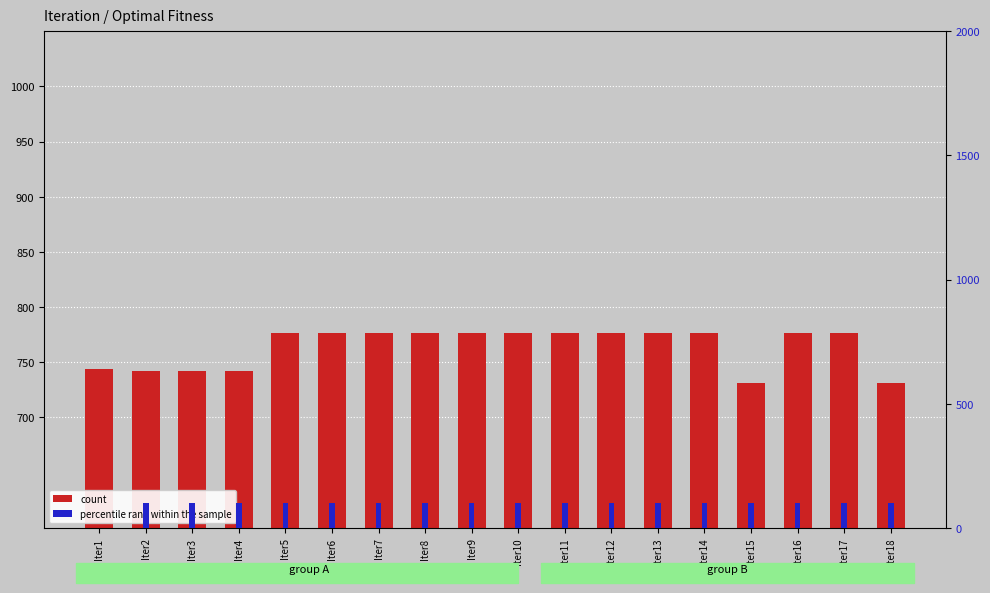

What are all the series names shown in the legend?

count, percentile rank within the sample